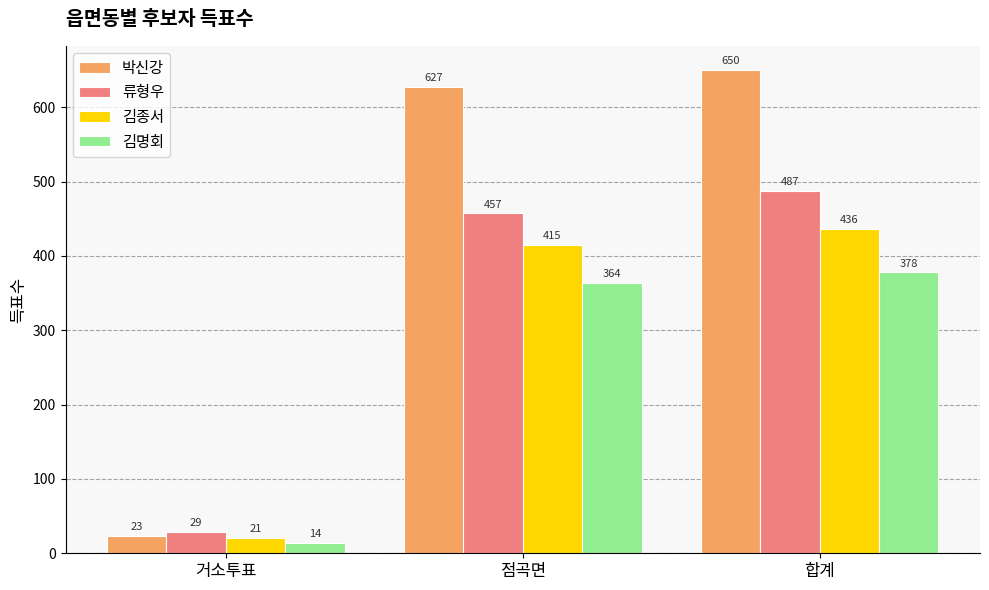

Is the value of 류형우 at 합계 greater than the value of 김명회 at 합계?

Yes